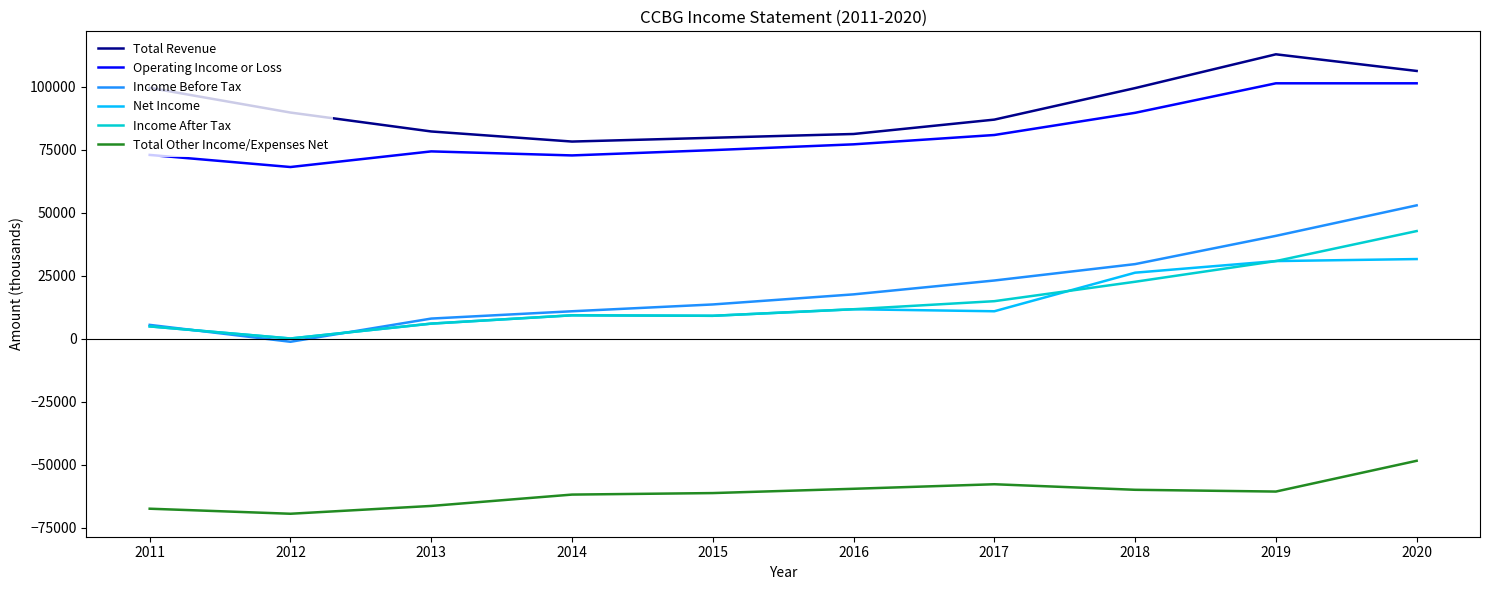

True or false: Income Before Tax and Total Revenue intersect in this chart.

False